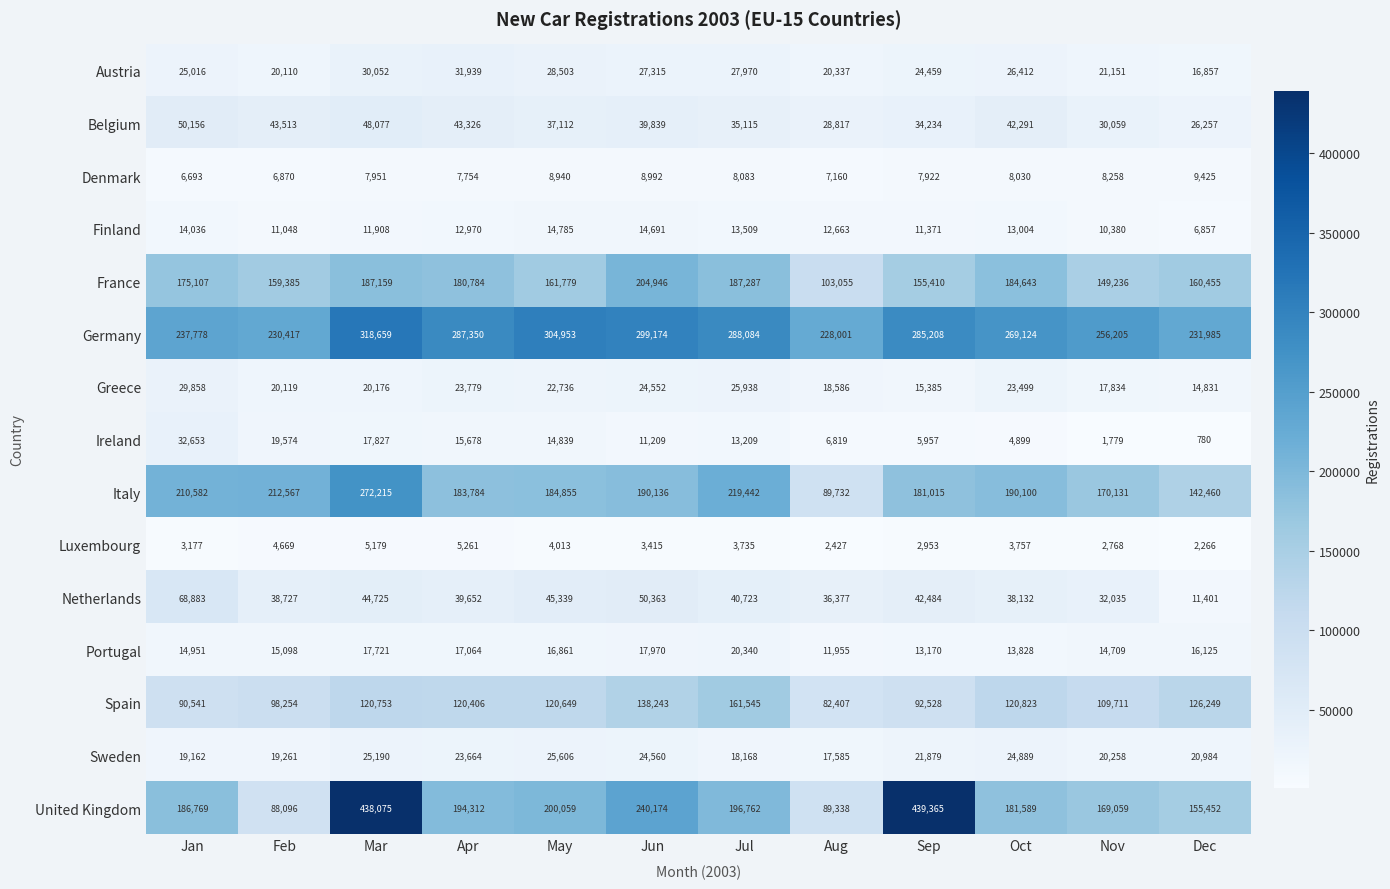

At Sep, list the series in order from largest to smallest.

United Kingdom, Germany, Italy, France, Spain, Netherlands, Belgium, Austria, Sweden, Greece, Portugal, Finland, Denmark, Ireland, Luxembourg